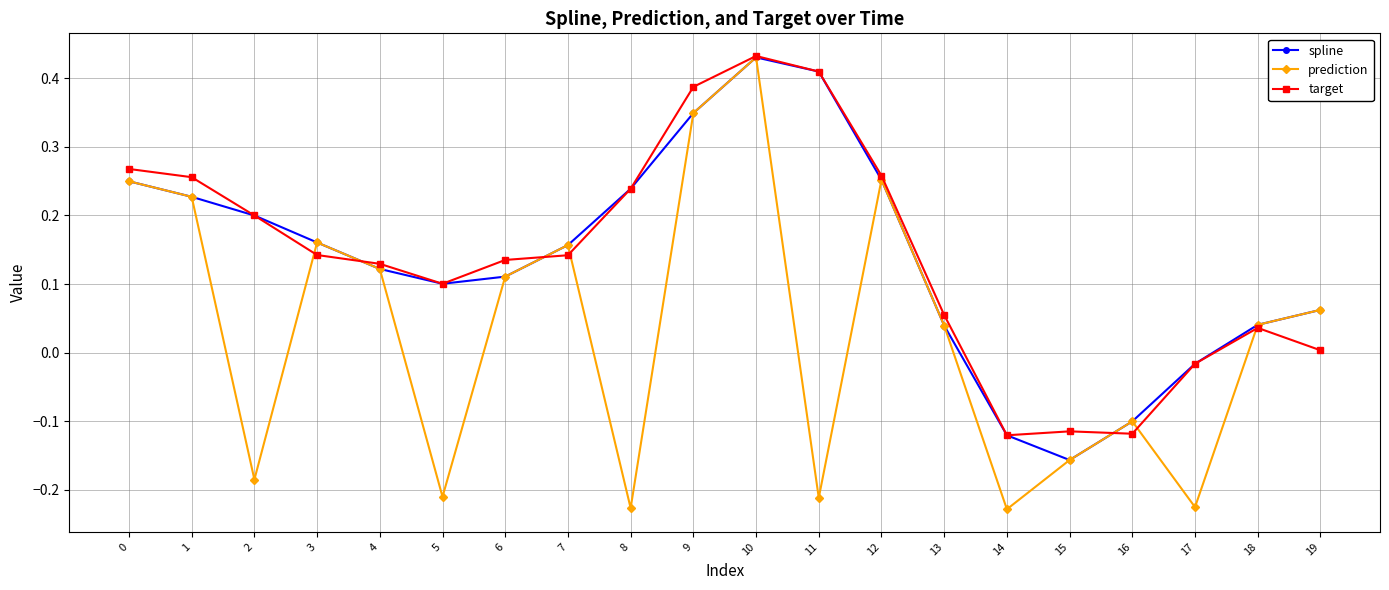

At which category does spline reach its first local peak?

10